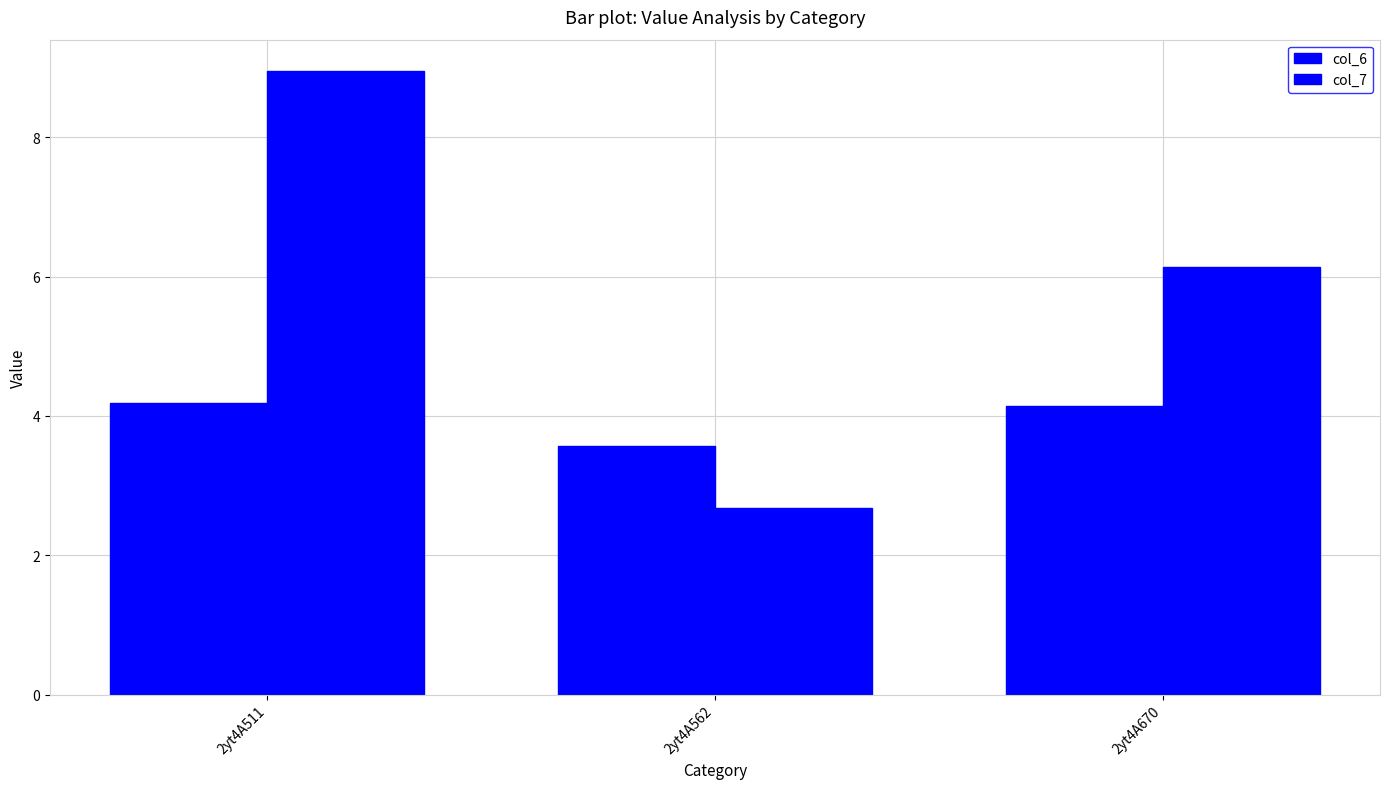

Reading left to right, extract all data points from this chart.

col_6: 4.2	3.6	4.1
col_7: 9.0	2.7	6.1